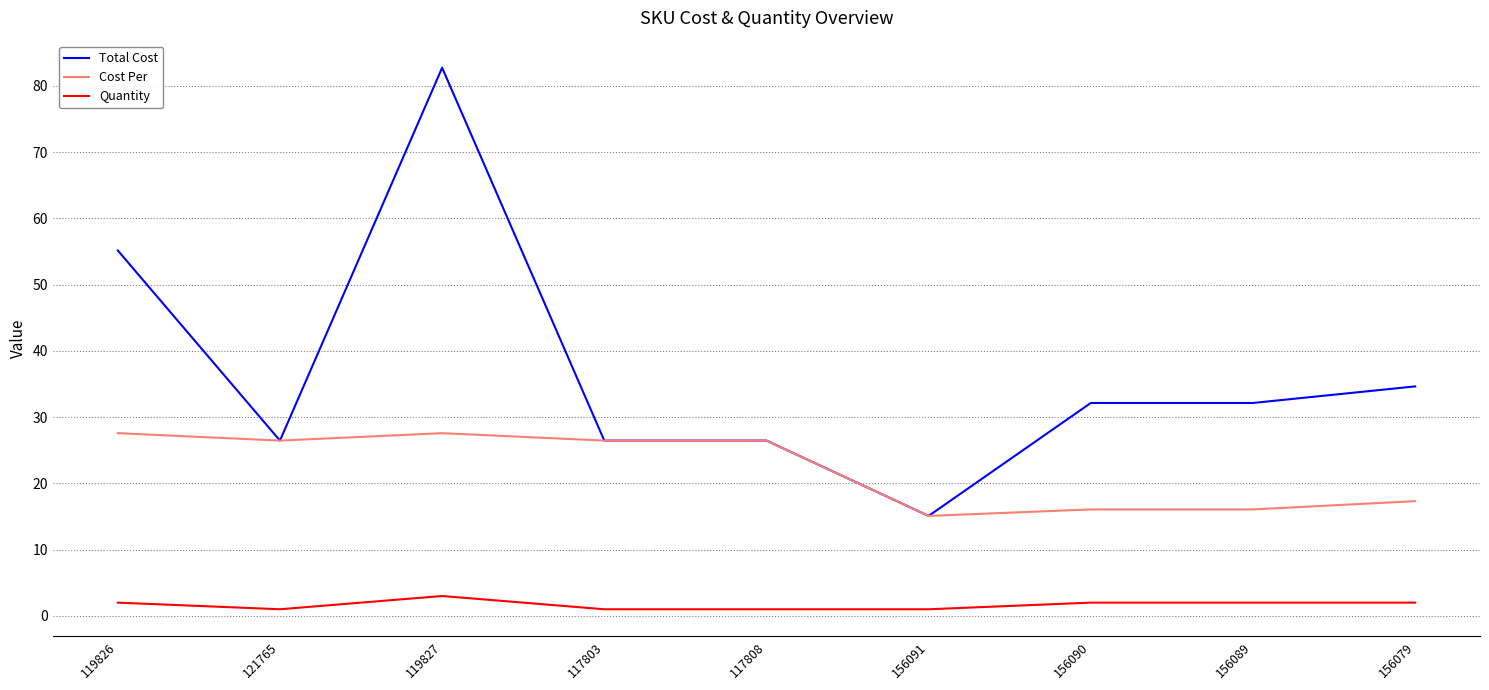

Which series has the widest spread of values?

Total Cost